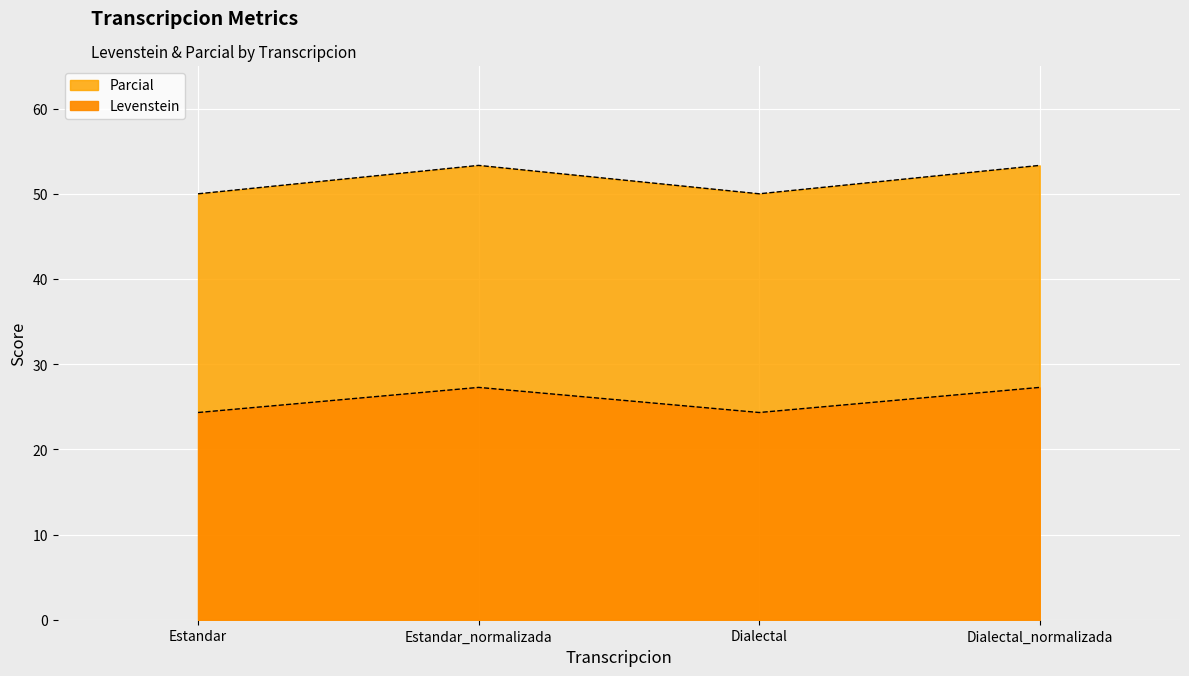

Is it true that Levenstein equals 23.3 at Estandar_normalizada?

False